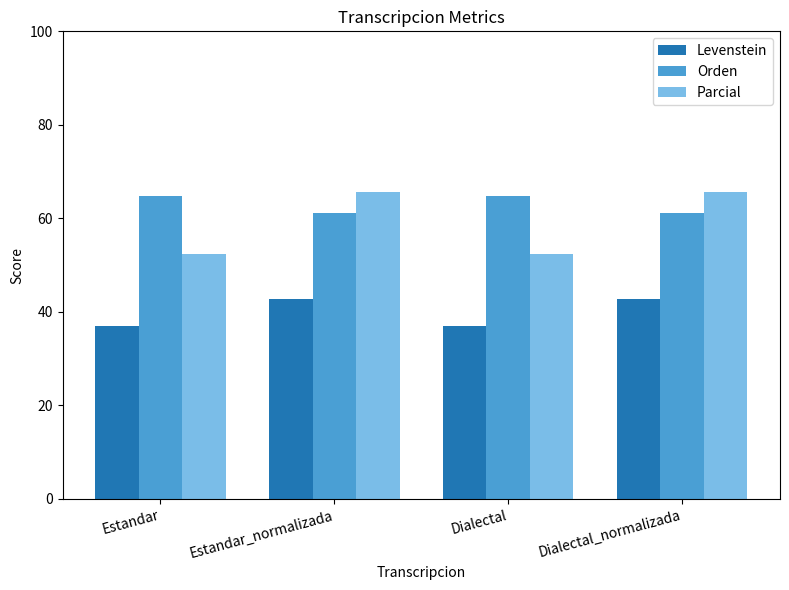

What is the total value across all series at Estandar_normalizada?

169.6